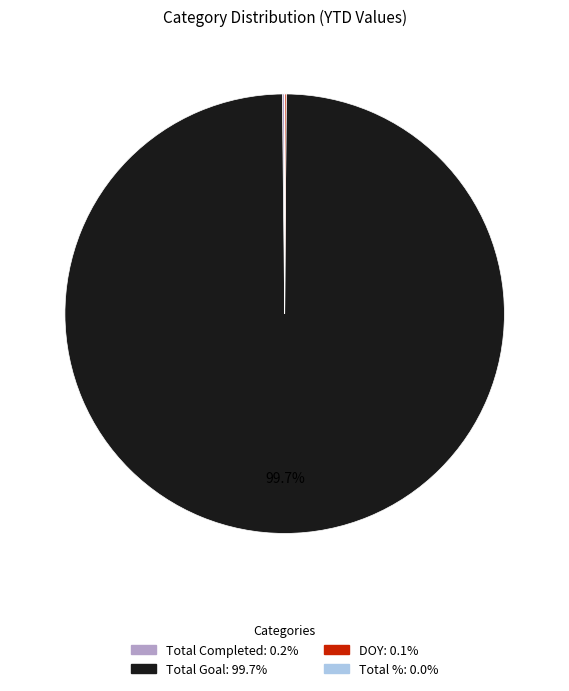

To the nearest percent, what portion does Total Goal represent?

100%